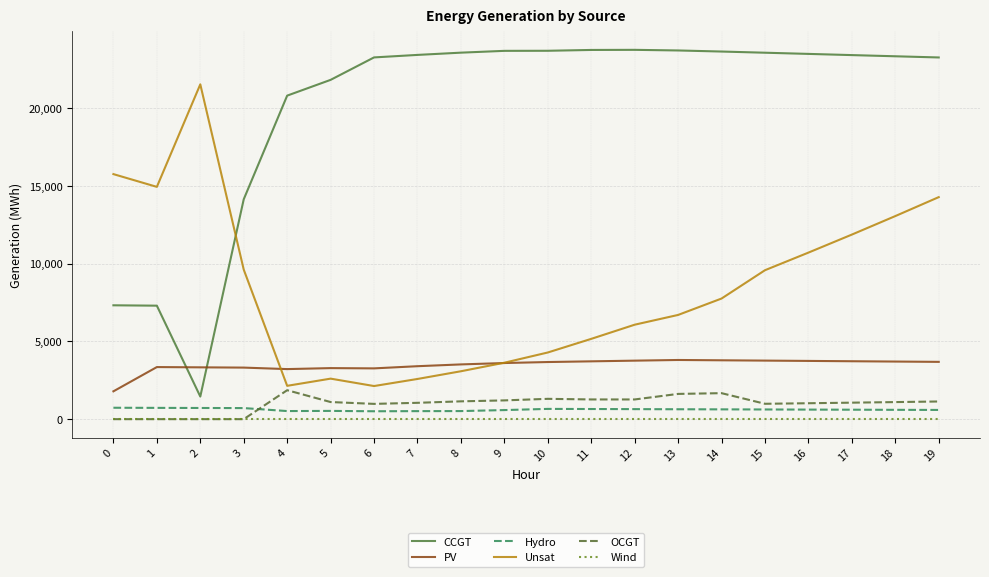

True or false: Wind and Unsat cross at least once.

False